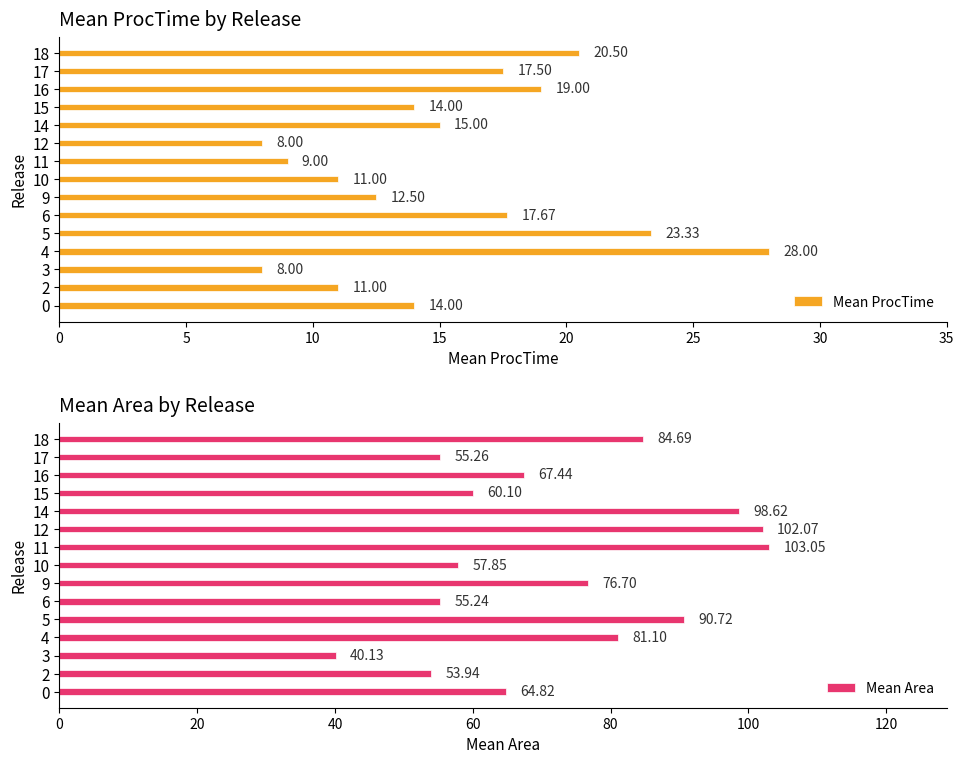

How many values in the Mean ProcTime series exceed 14?

7